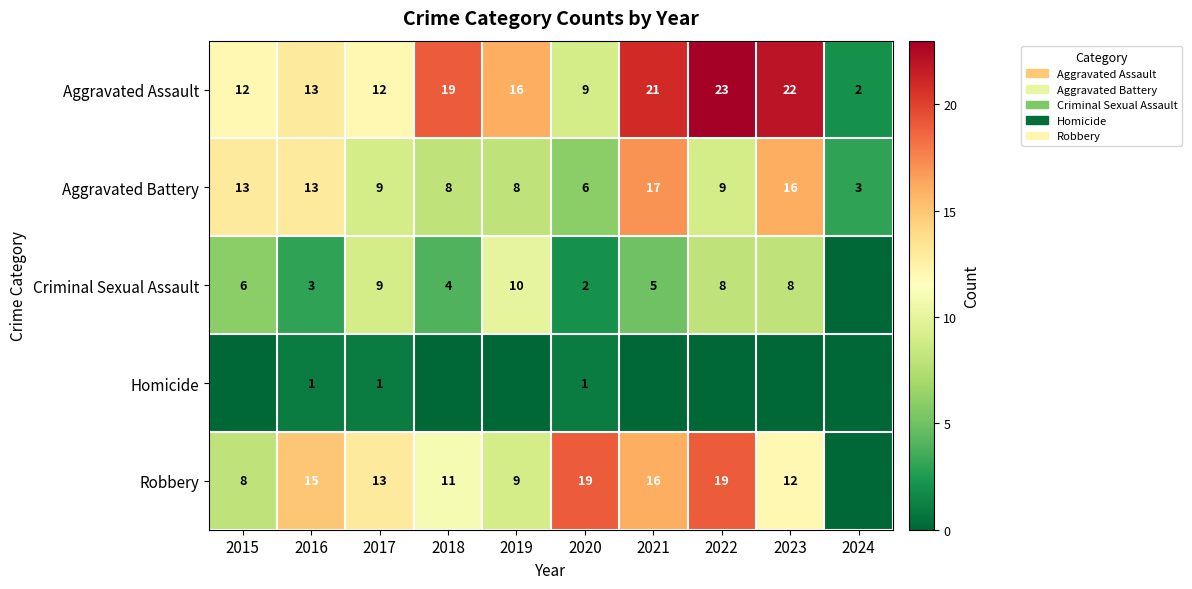

What is the difference between the Criminal Sexual Assault values at 2021 and 2016?

2